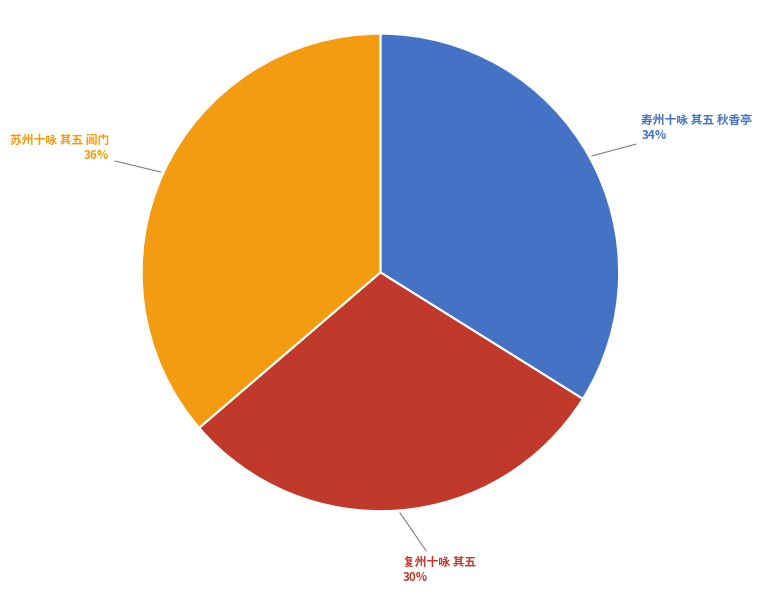

Does any single category account for the majority?

No